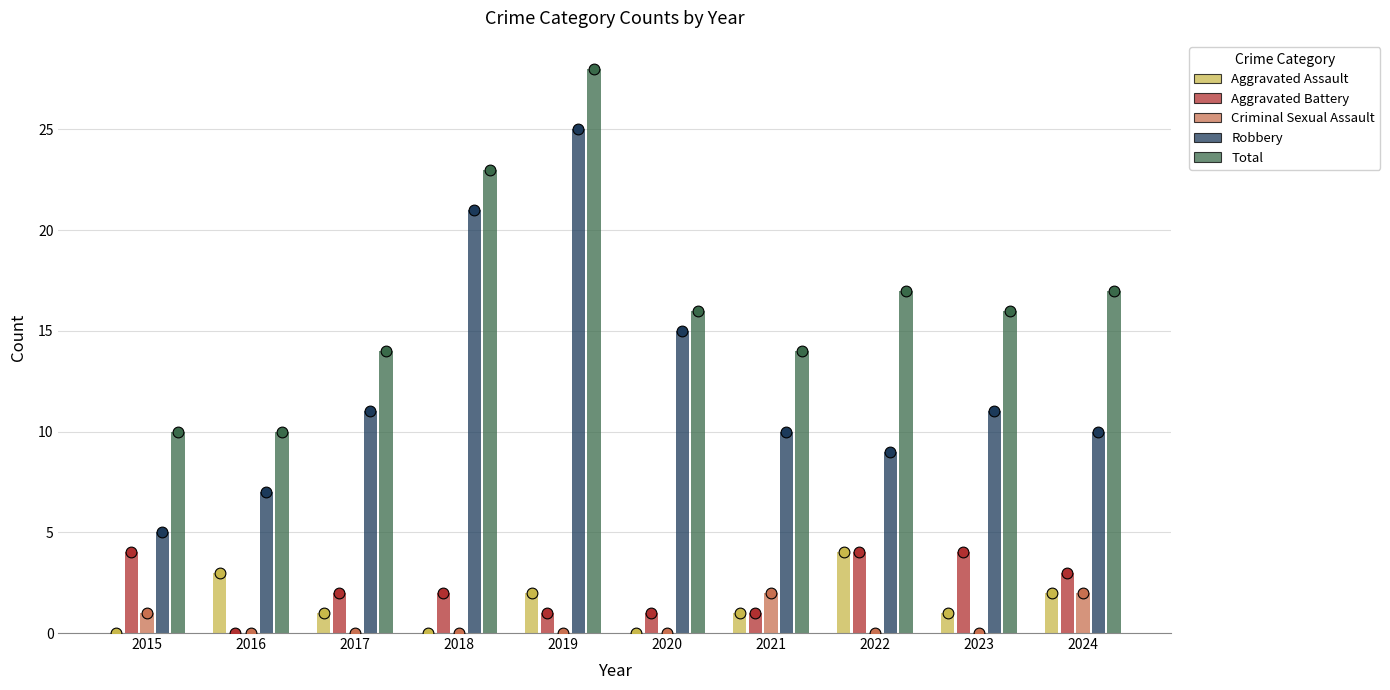

What are all the series names shown in the legend?

Aggravated Assault, Aggravated Battery, Criminal Sexual Assault, Robbery, Total